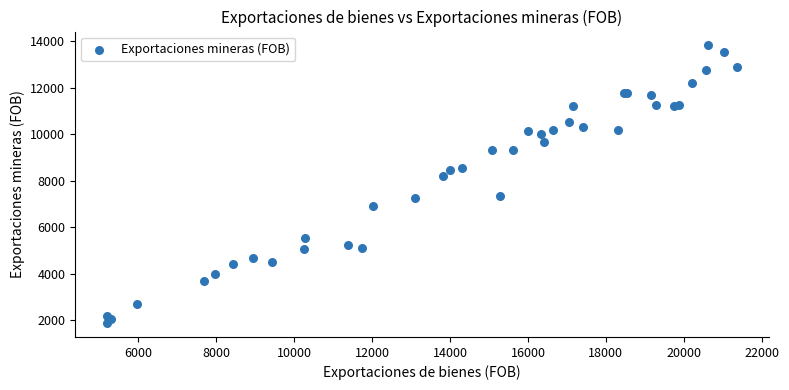

What Y value in the scatter plot is closest to 7841?

8189